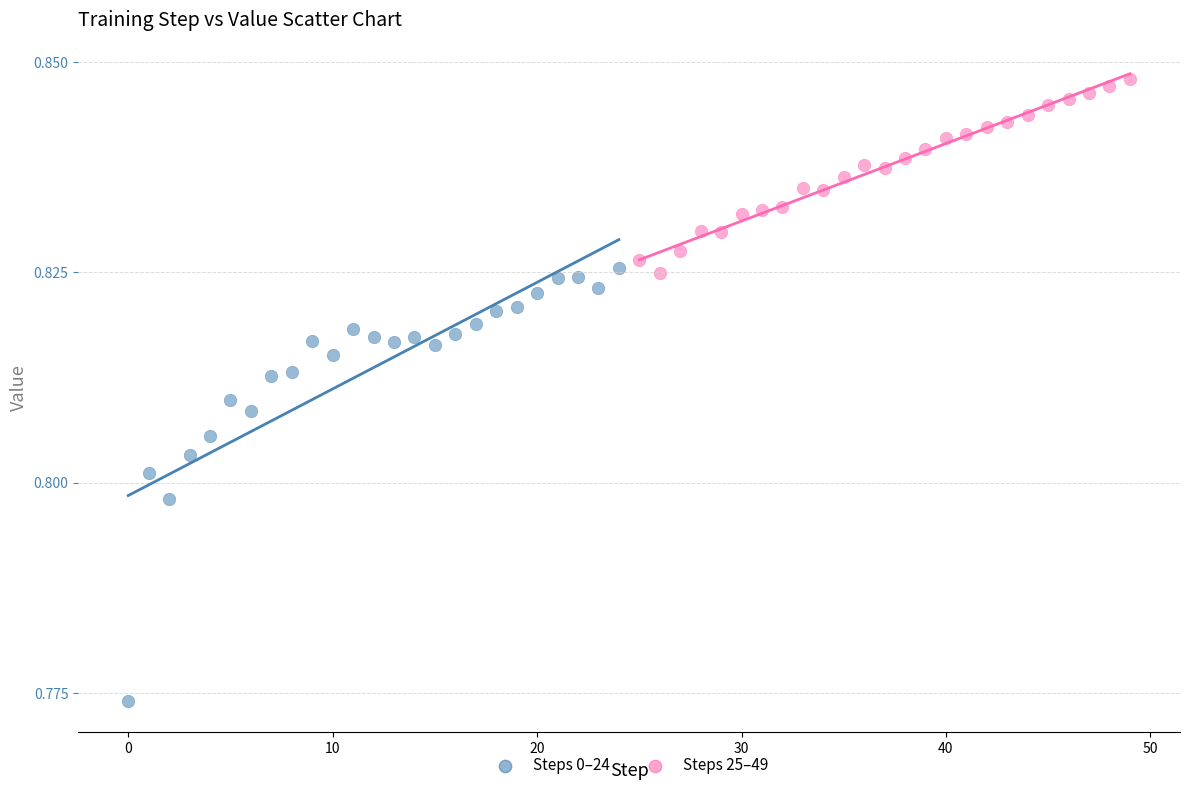

What are all the series names shown in the legend?

Steps 0–24, Steps 25–49